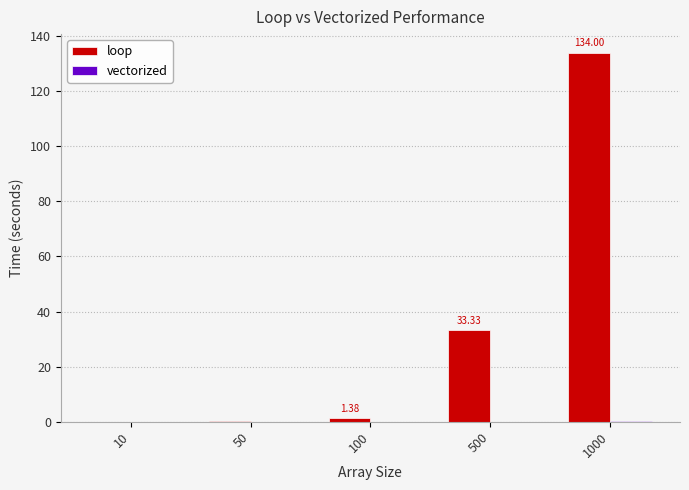

Between 500 and 1000, which series saw the biggest shift?

loop